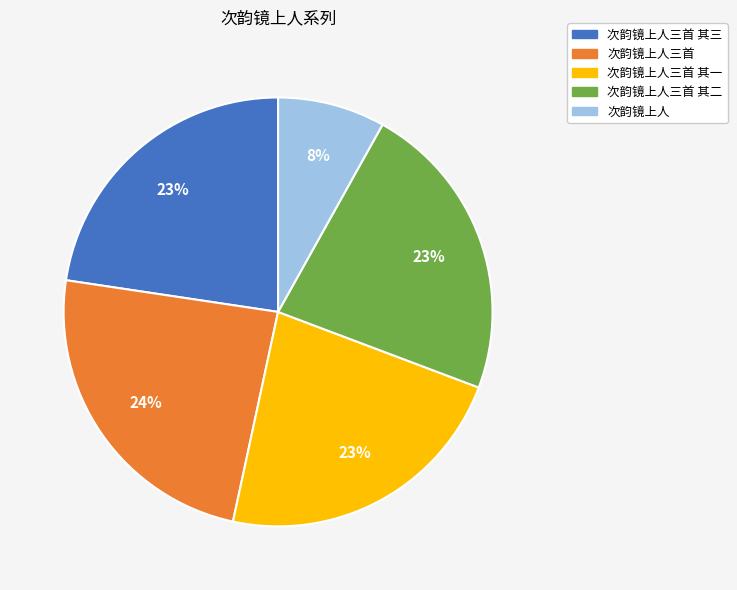

Is it true that 次韵镜上人 is 8% of the pie?

True